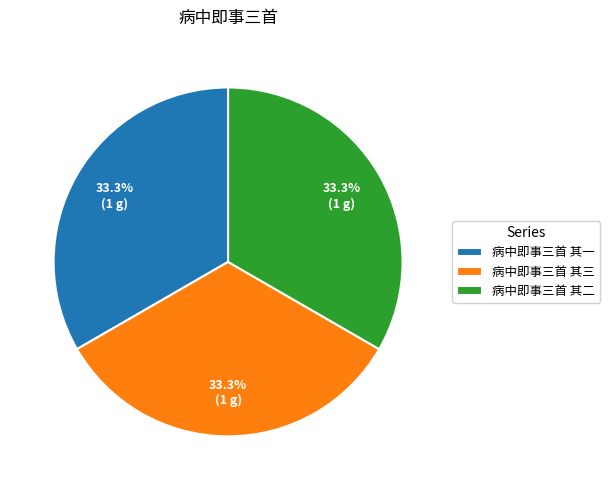

True or false: 病中即事三首 其二 accounts for 48% of the total.

False